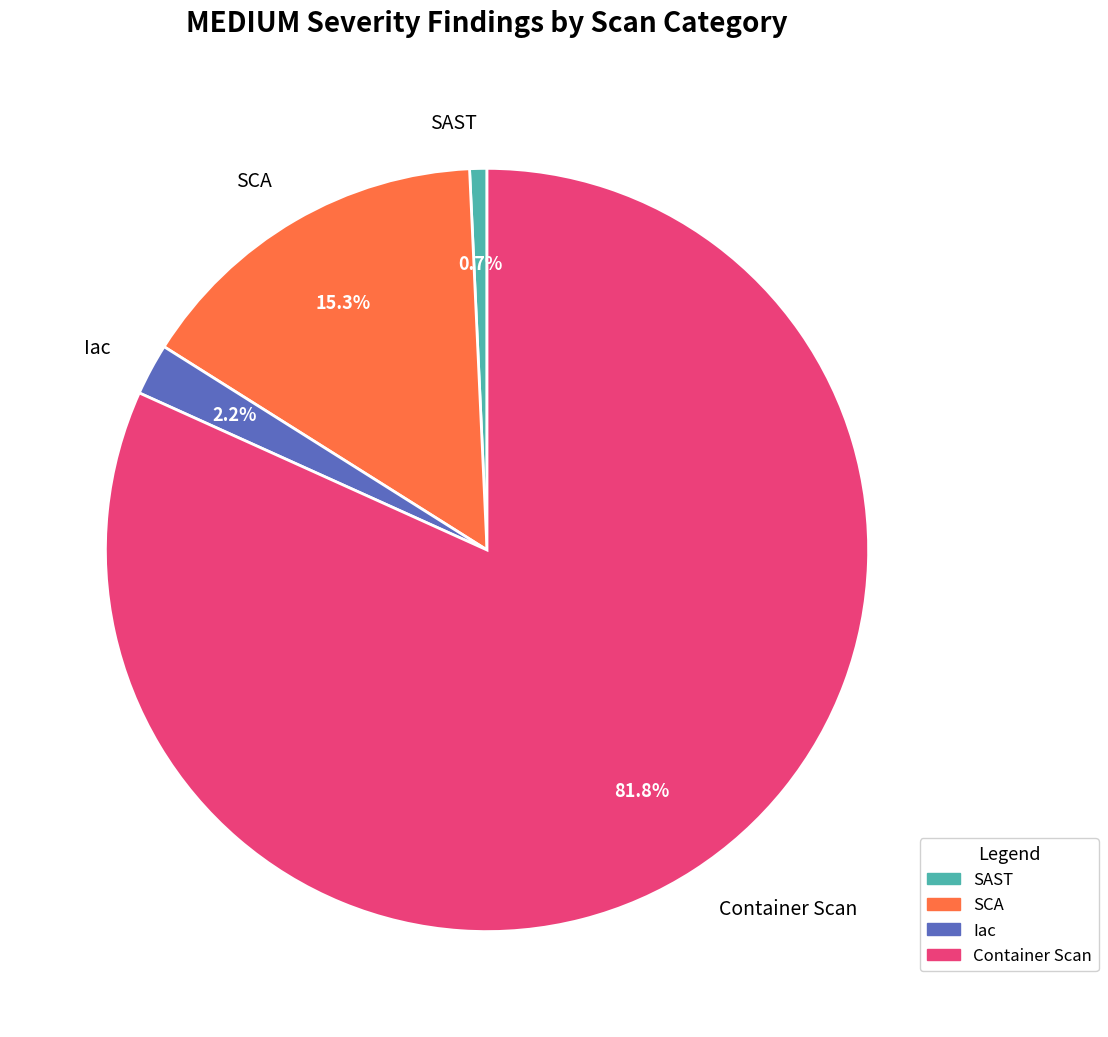

Which category has the biggest portion of the pie?

Container Scan